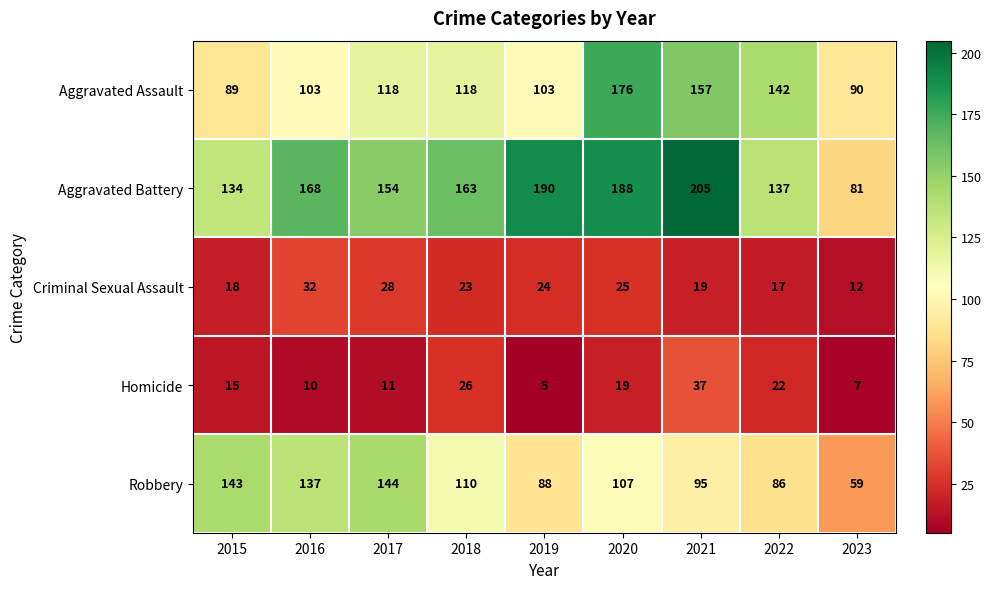

Which series has the largest range (max minus min)?

Aggravated Battery